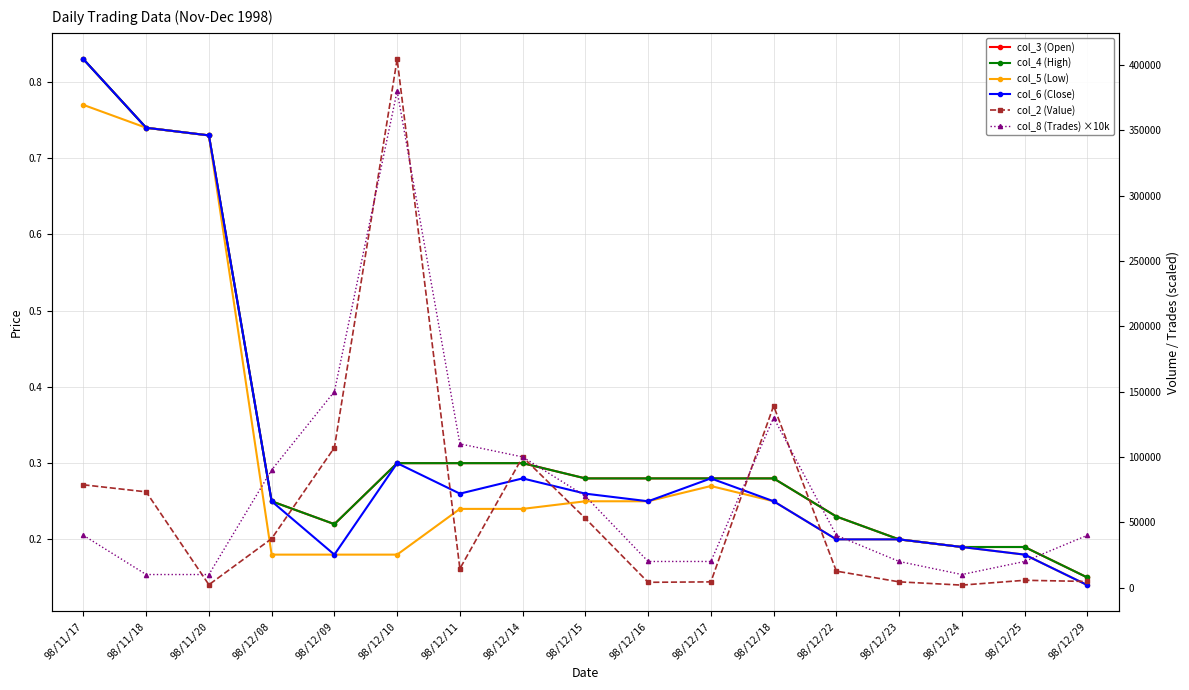

At which category is the sum across all series the highest?

98/12/10